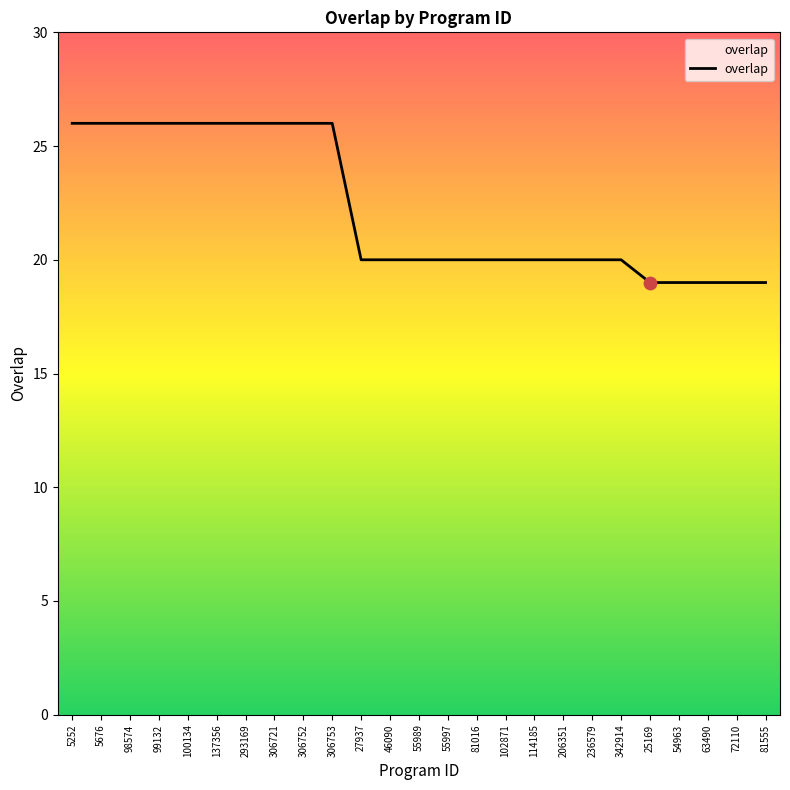

Which has a higher value, 55997 or 137356?

137356